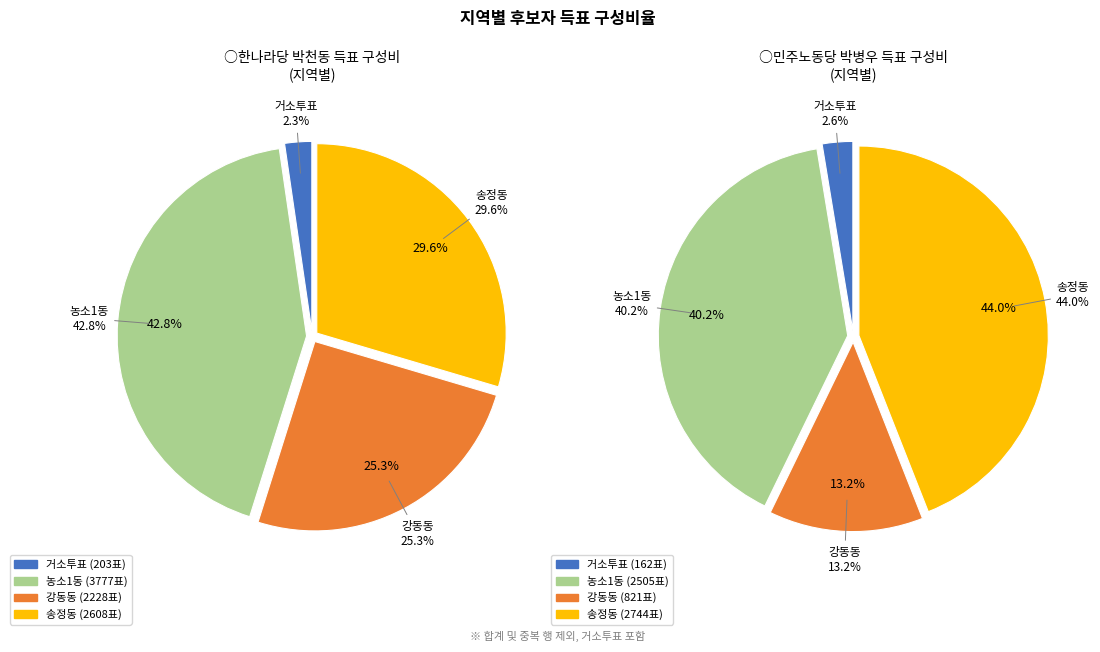

What is the total percentage of 농소1동 and 거소투표?

45.1%